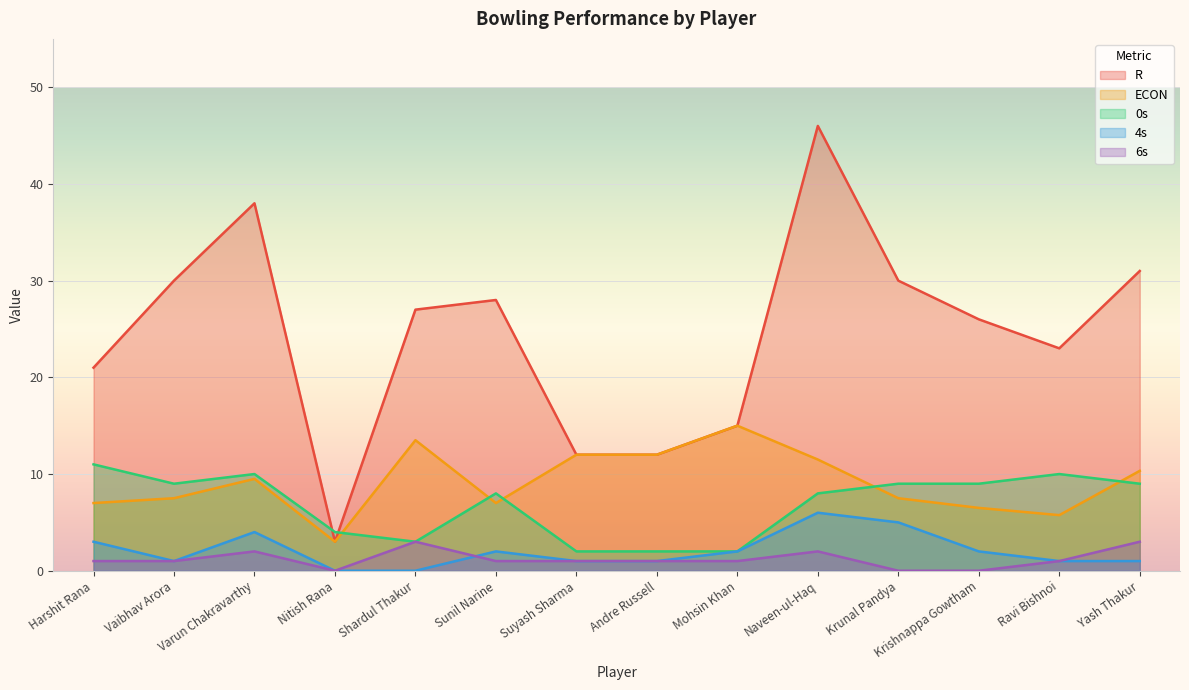

What is the label of the 14th point from the right?

Harshit Rana